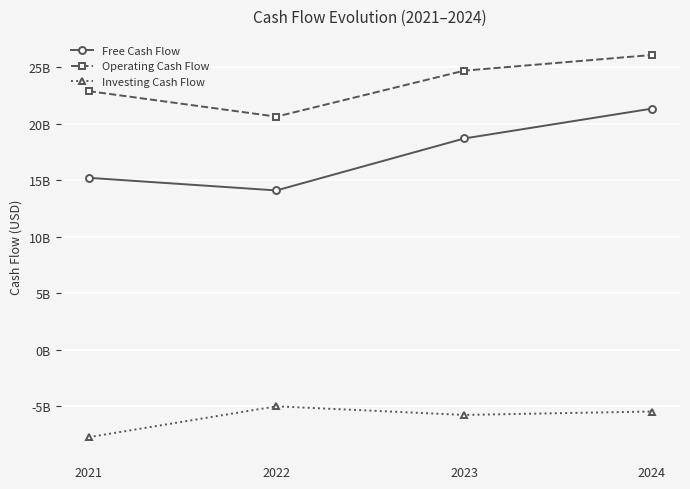

What is the highest value of the Free Cash Flow series?

21349700000